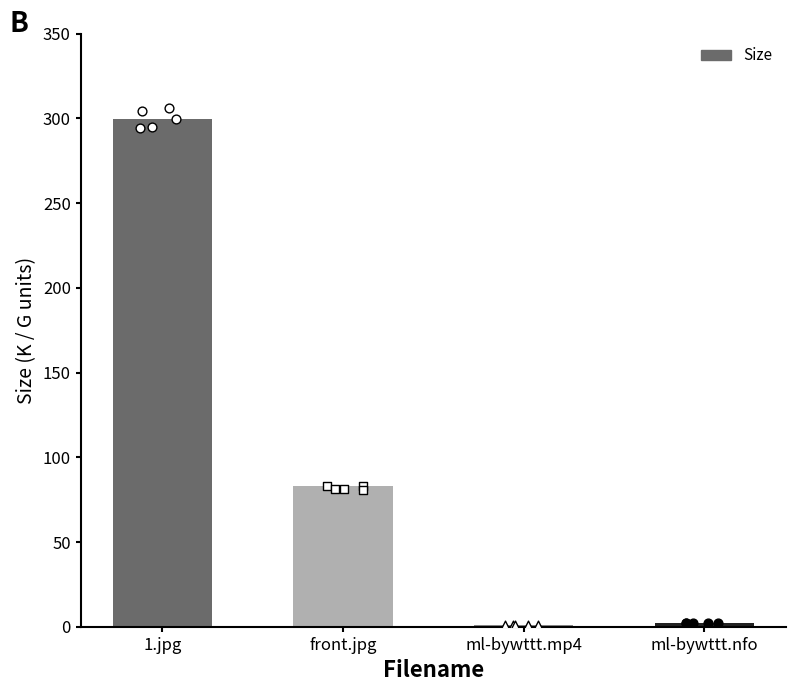

Approximately how many times larger is the value at front.jpg compared to ml-bywttt.nfo?

34.5